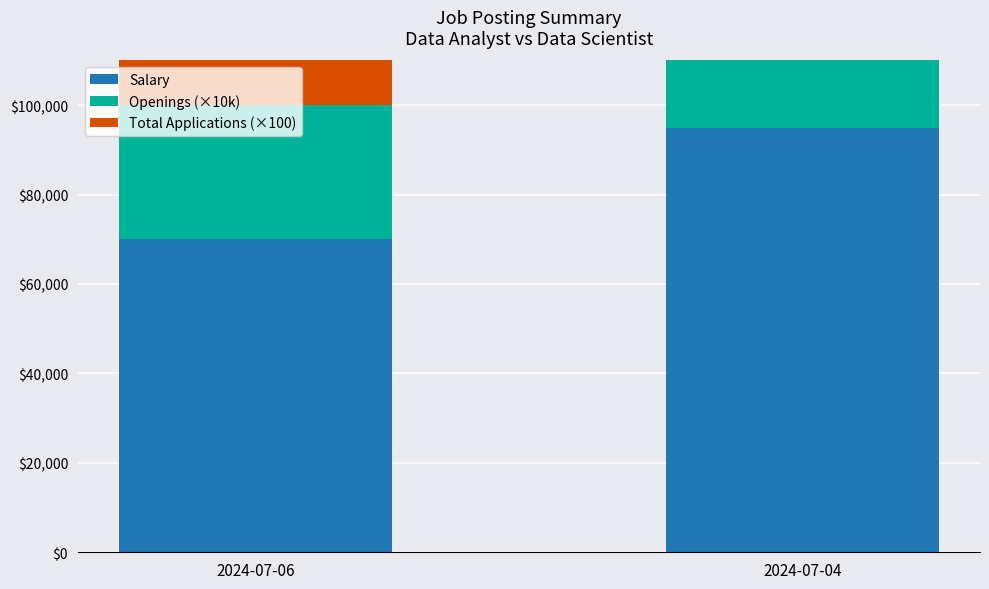

What is the greatest value displayed?

95000